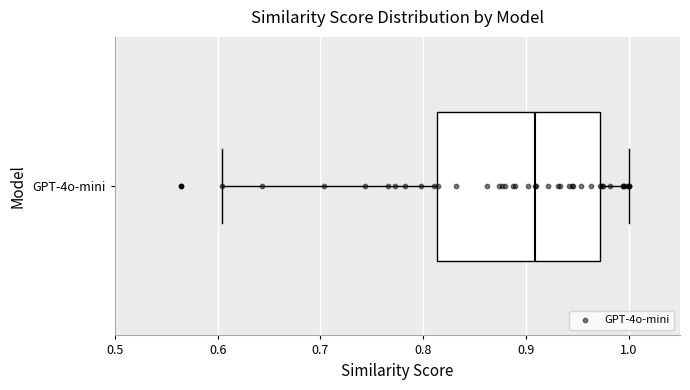

Where does the right whisker of the box for GPT-4o-mini end on the x-axis? The values are not printed on the chart, so give them approximately, as read against the axis.

1.00